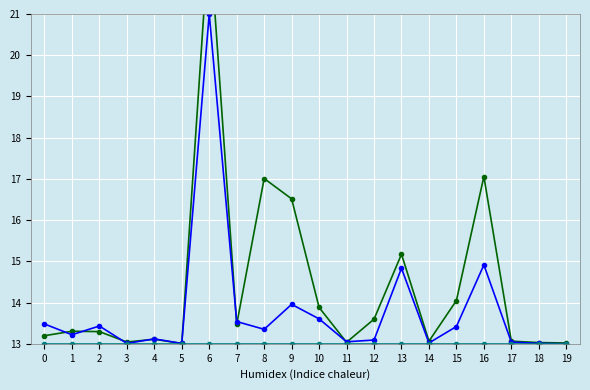

List the series in order of their peak value, lowest first.

Recovered, Deaths, Confirmed